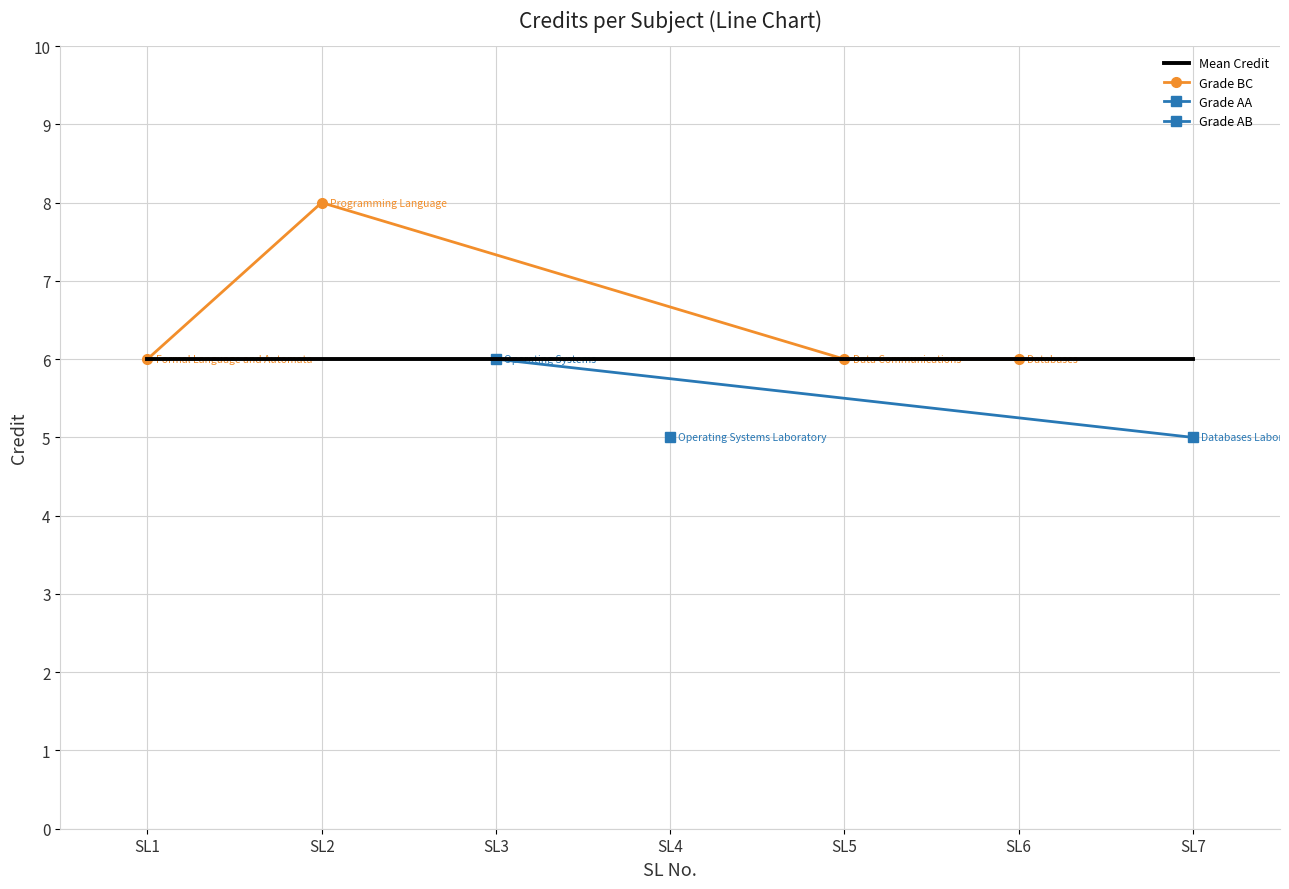

Reading left to right, extract all data points from this chart.

1=6	2=8	3=6	4=5	5=6	6=6	7=5